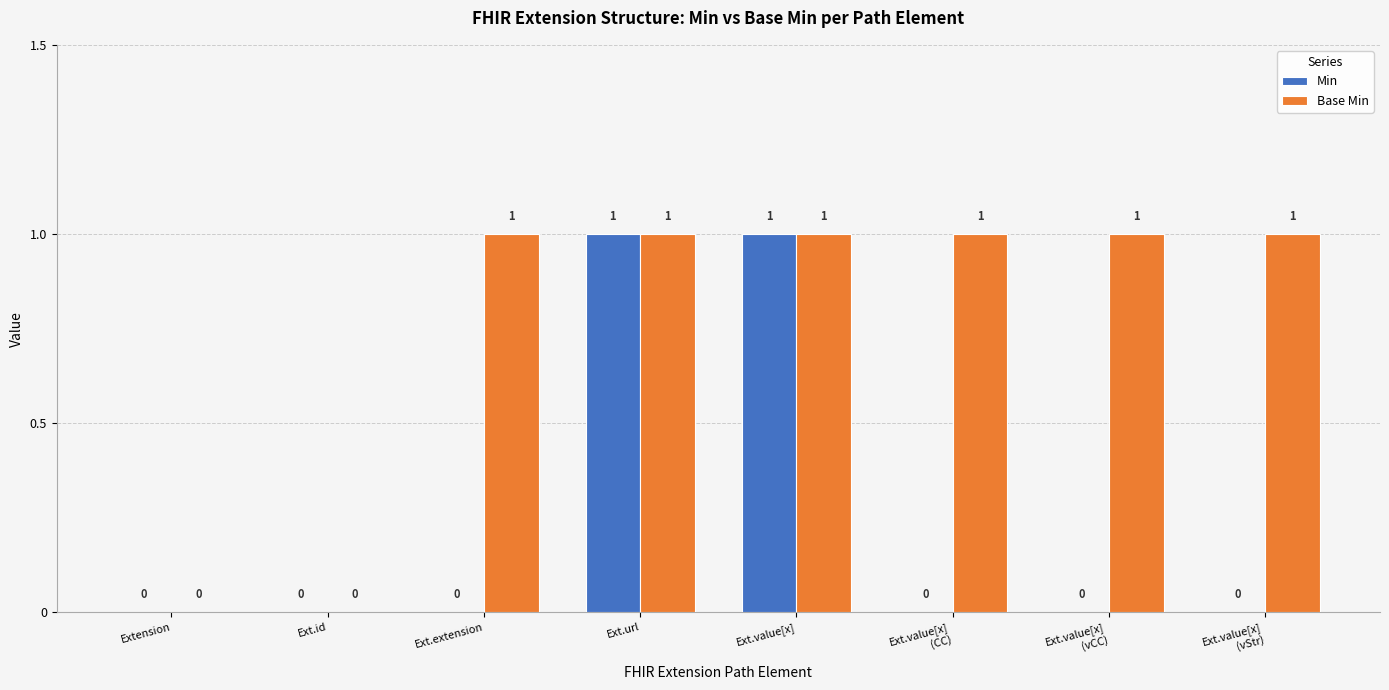

How many Base Min values are between 1 and 2?

6